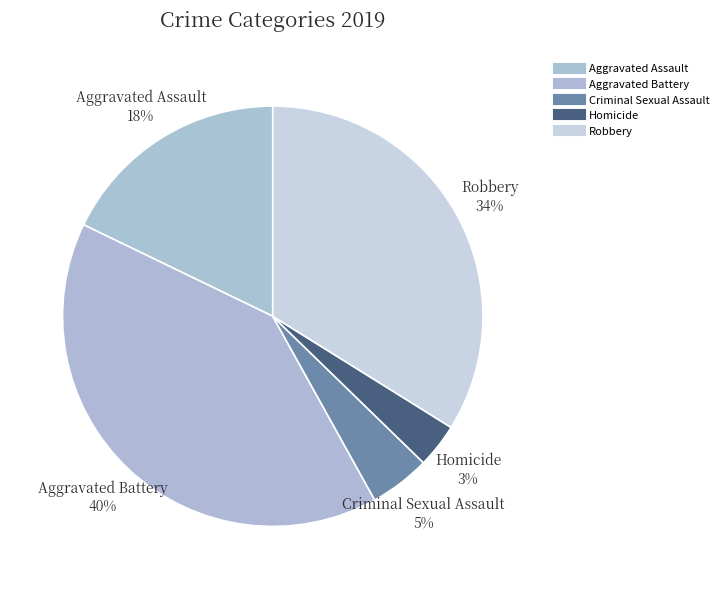

How many segments does this pie chart have?

5